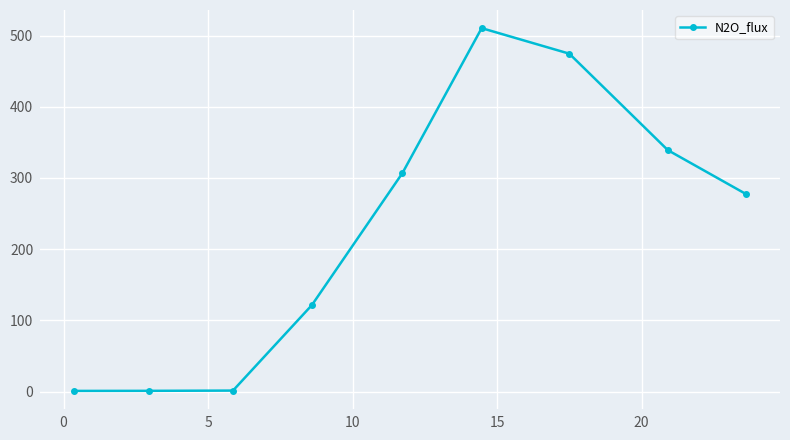

What is the average value?

225.9